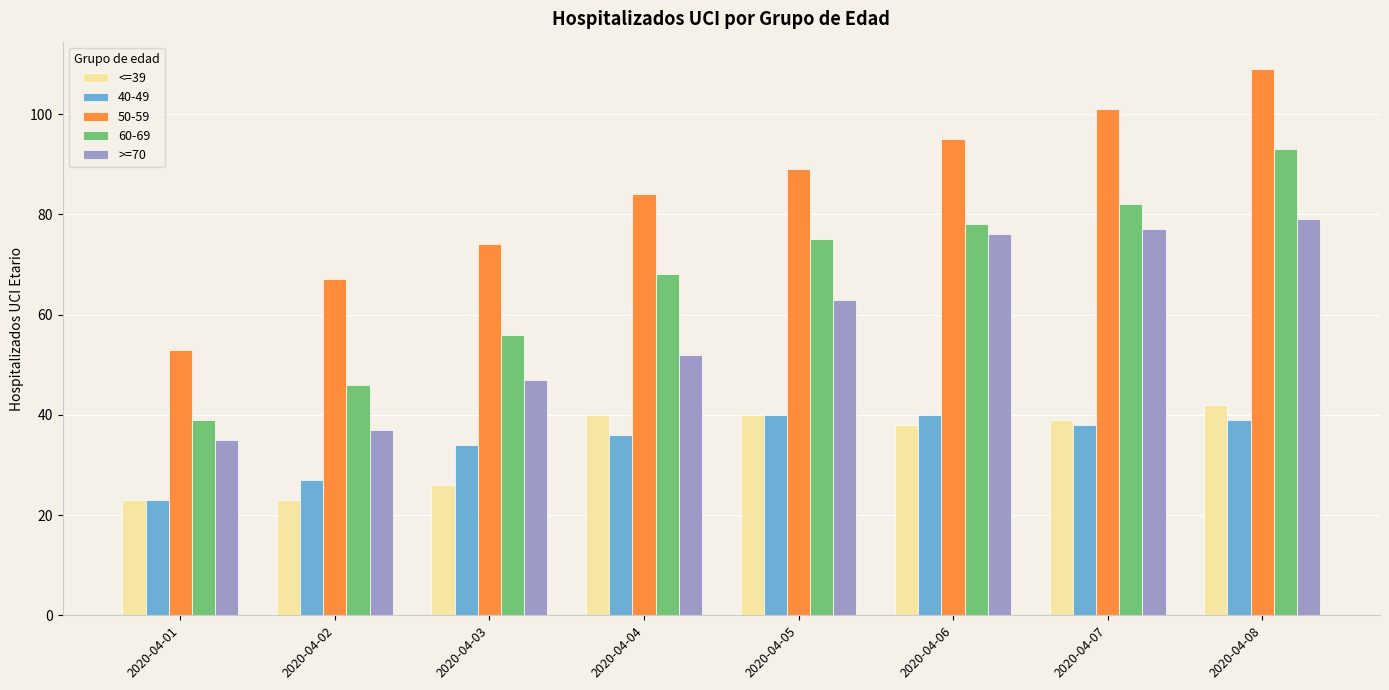

The value of <=39 at 2020-04-06 is 38. True or false?

True